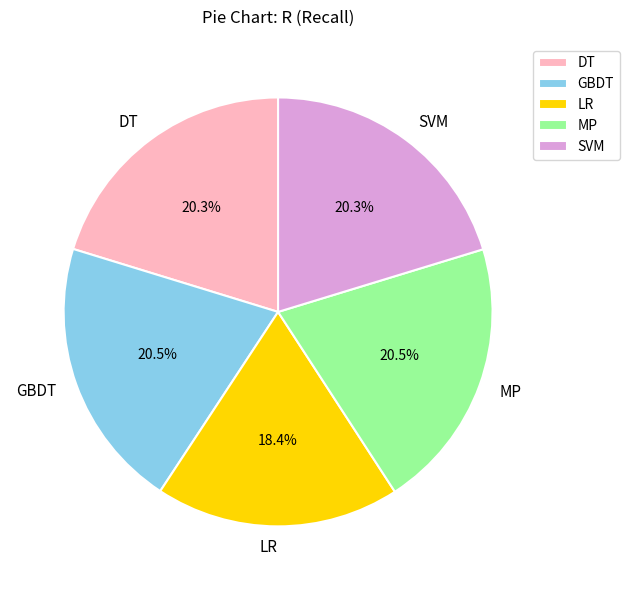

The DT slice represents 20% of the pie. True or false?

True